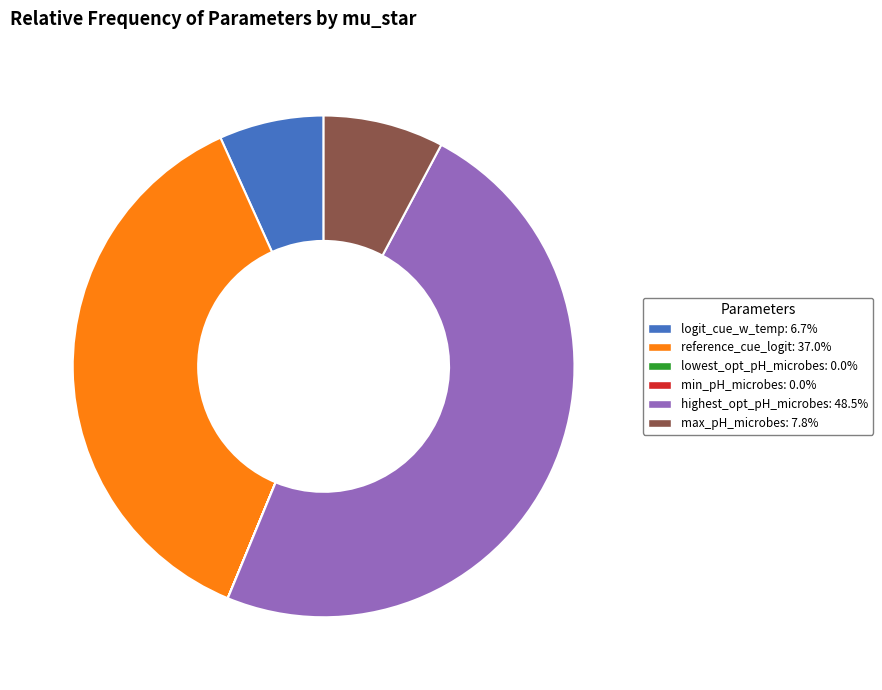

Is there any slice that represents more than half of the pie?

No